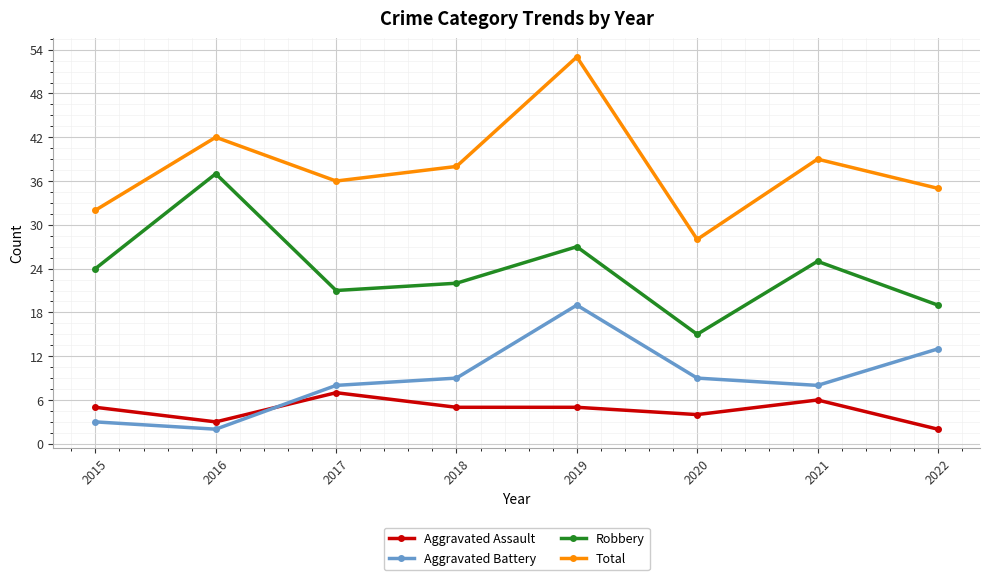

What is the difference between the maximum and minimum values in the Robbery series?

22